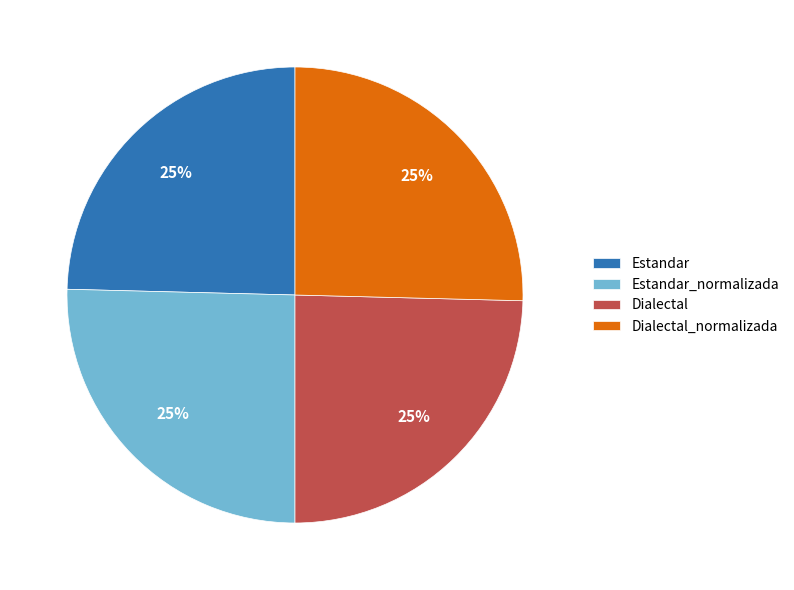

What is the ratio of the value at Dialectal_normalizada to the value at Dialectal?

1.0